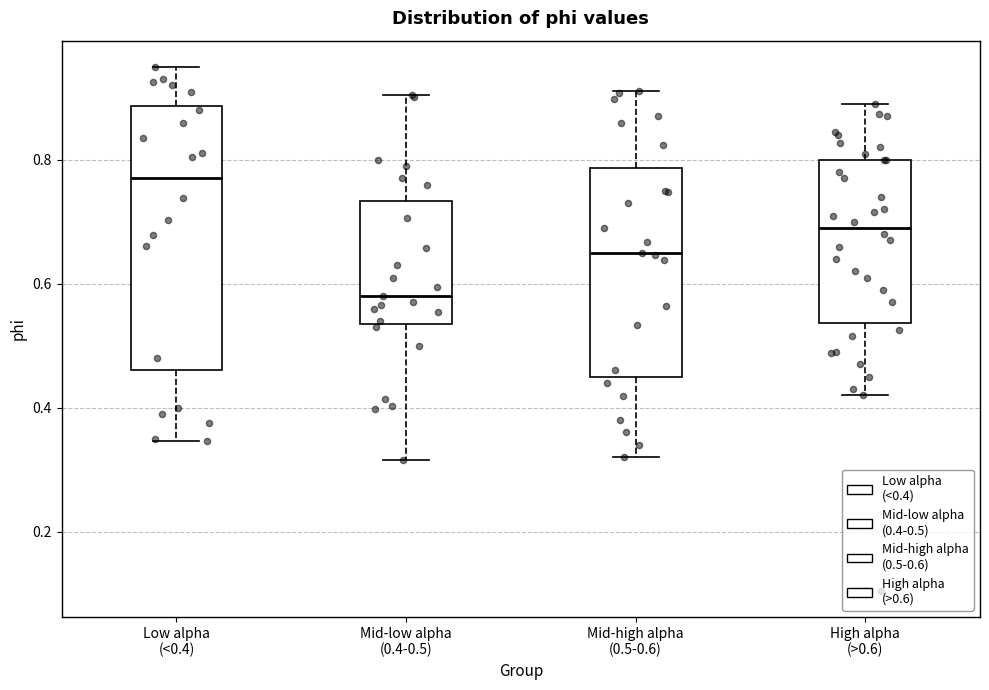

Where does the upper whisker of the box for Low alpha (<0.4) end on the y-axis? The values are not printed on the chart, so give them approximately, as read against the axis.

0.96